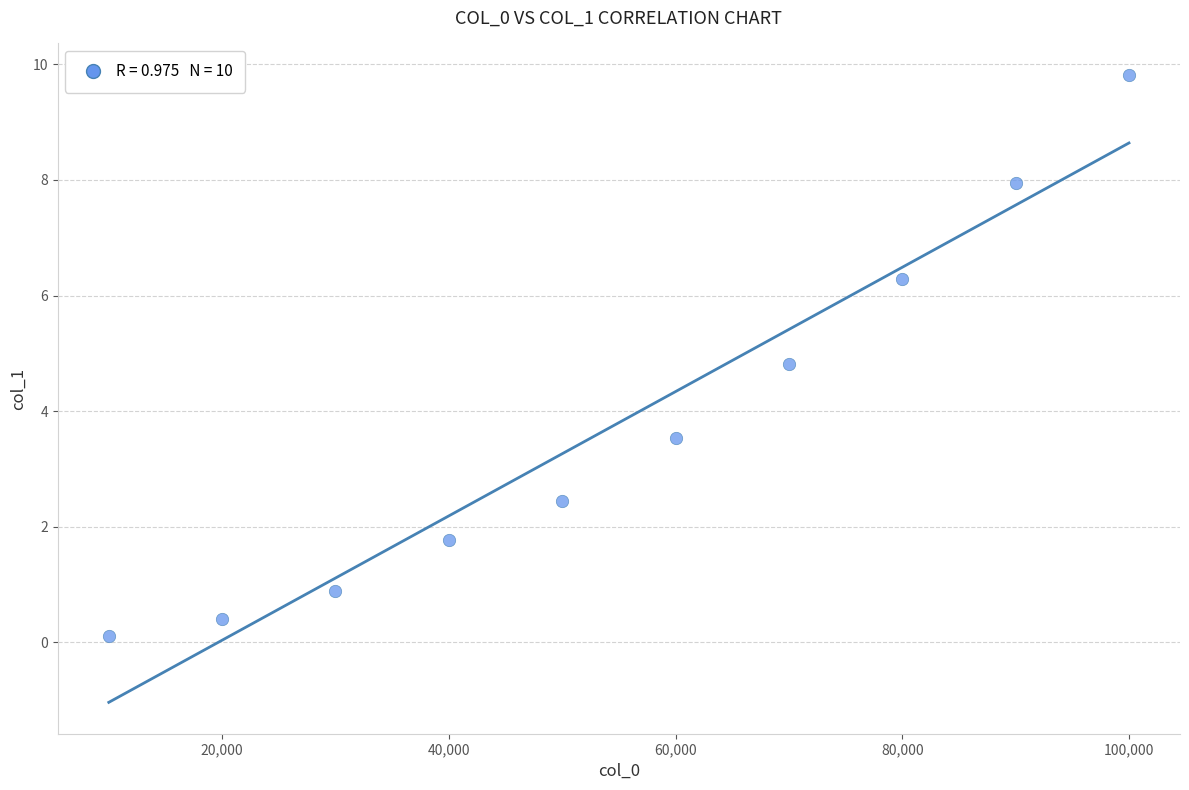

What Y value in the scatter plot is closest to 4?

3.5